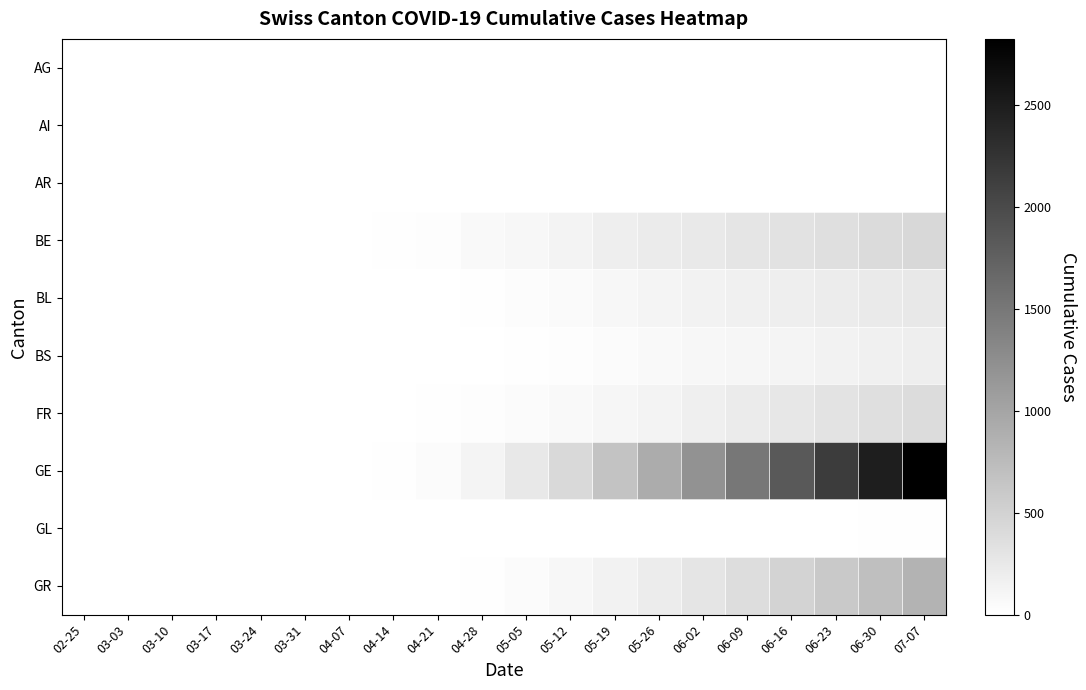

What is the total value across all series at 05-05?

498